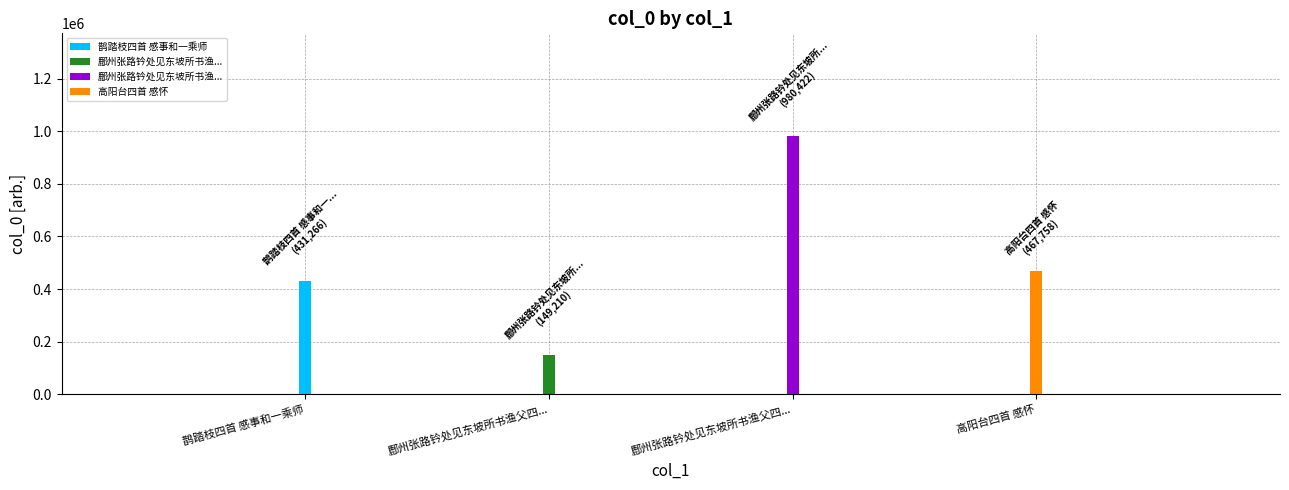

Reading left to right, extract all data points from this chart.

431266	149210	980422	467758